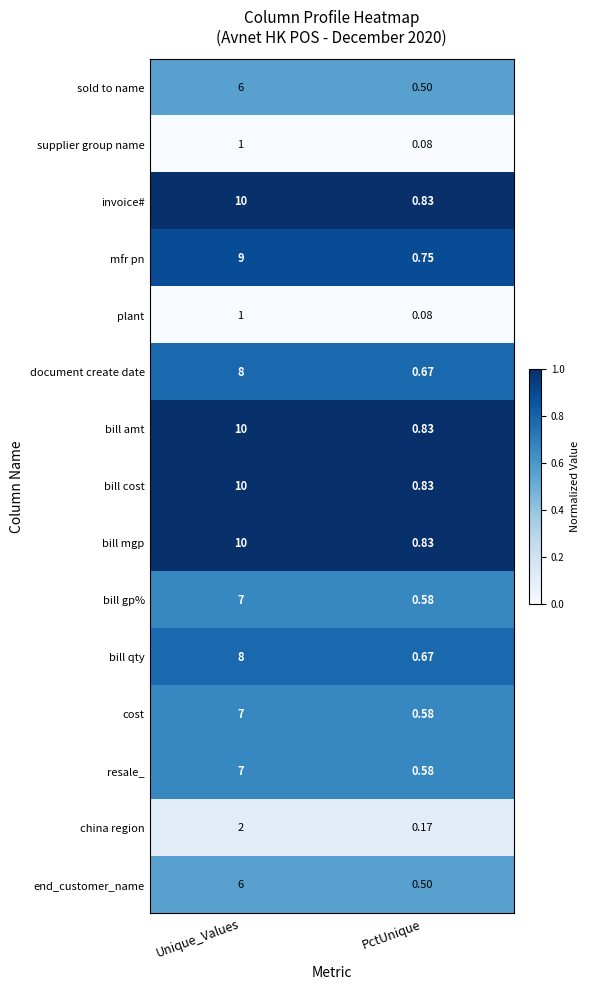

Which category has the highest value across all series?

Unique_Values